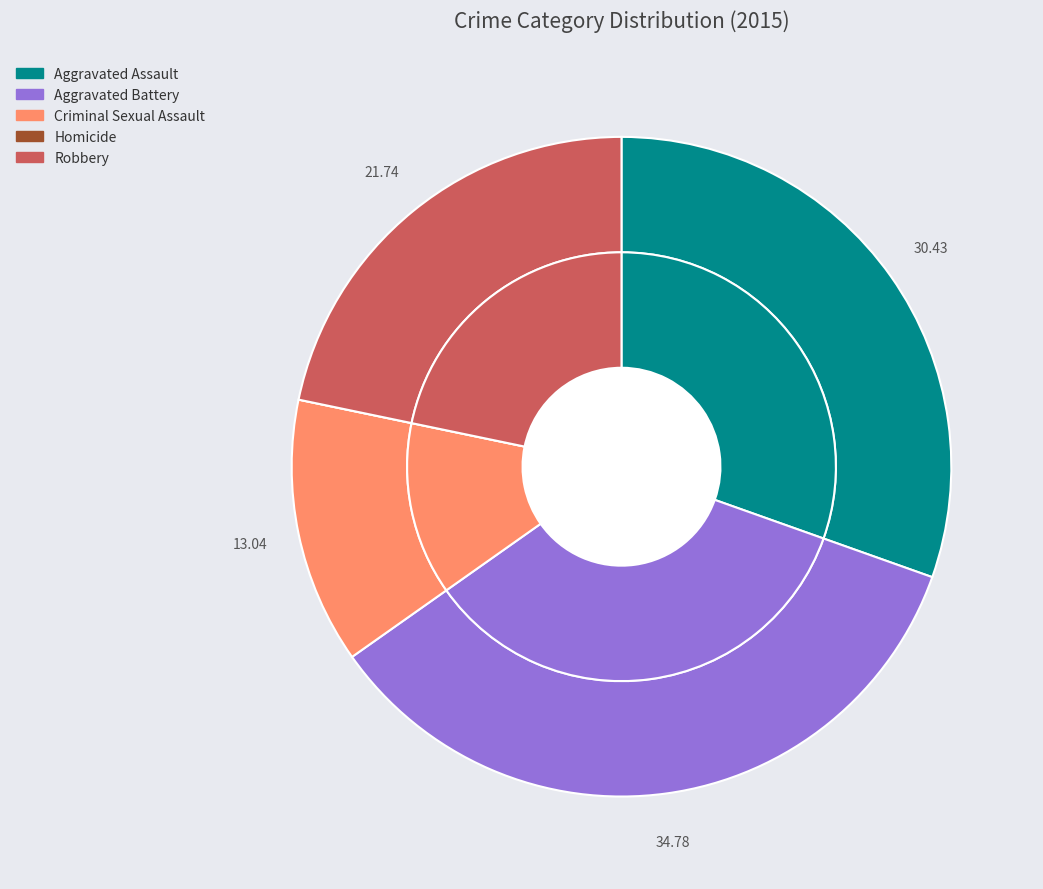

To the nearest percent, what portion does Criminal Sexual Assault represent?

13%